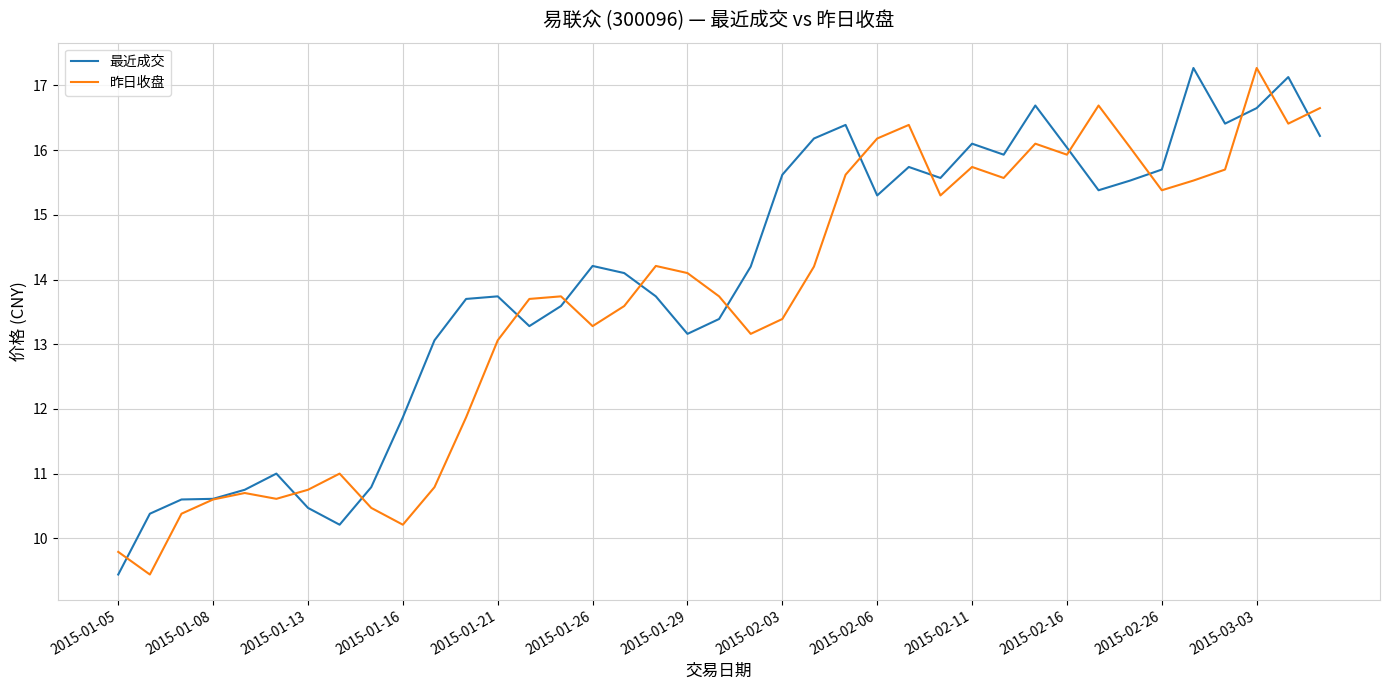

True or false: 最近成交 and 昨日收盘 intersect in this chart.

True